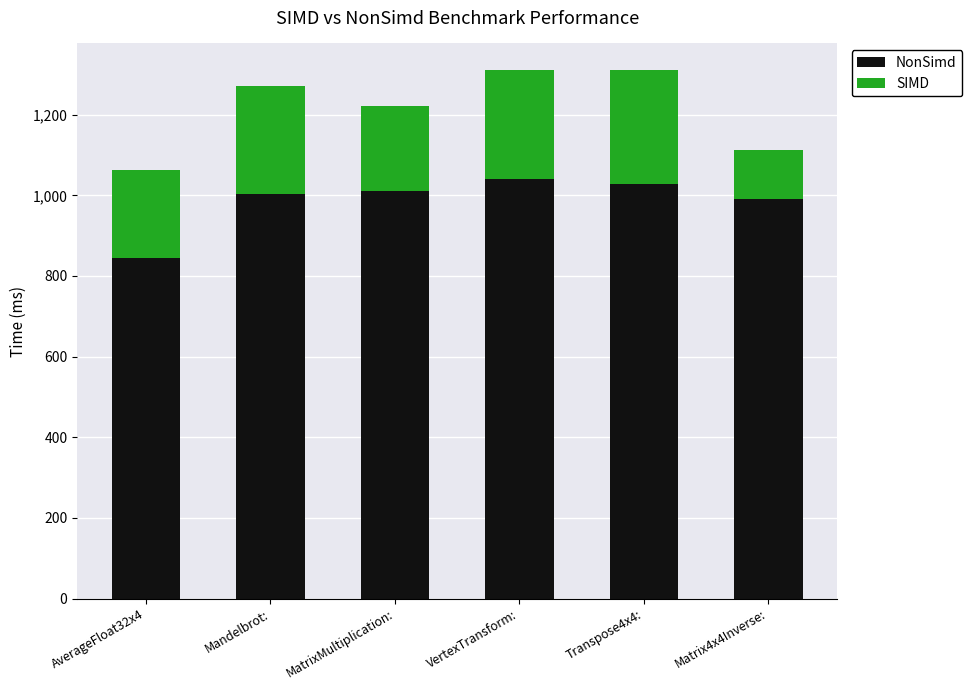

What is the sum of all NonSimd values?

5918